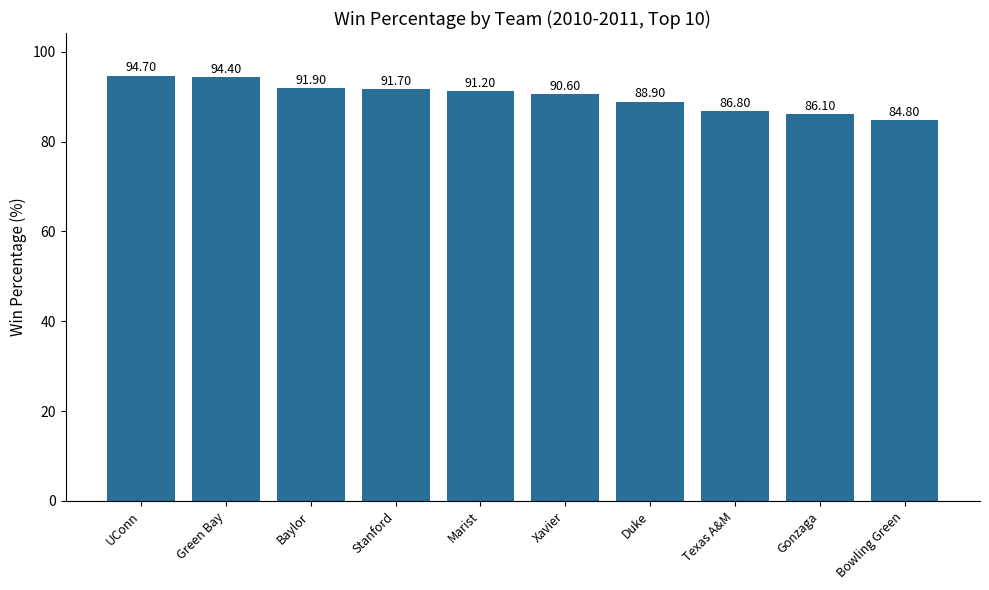

Reading left to right, list all the values displayed in this chart.

UConn=94.7	Green Bay=94.4	Baylor=91.9	Stanford=91.7	Marist=91.2	Xavier=90.6	Duke=88.9	Texas A&M=86.8	Gonzaga=86.1	Bowling Green=84.8